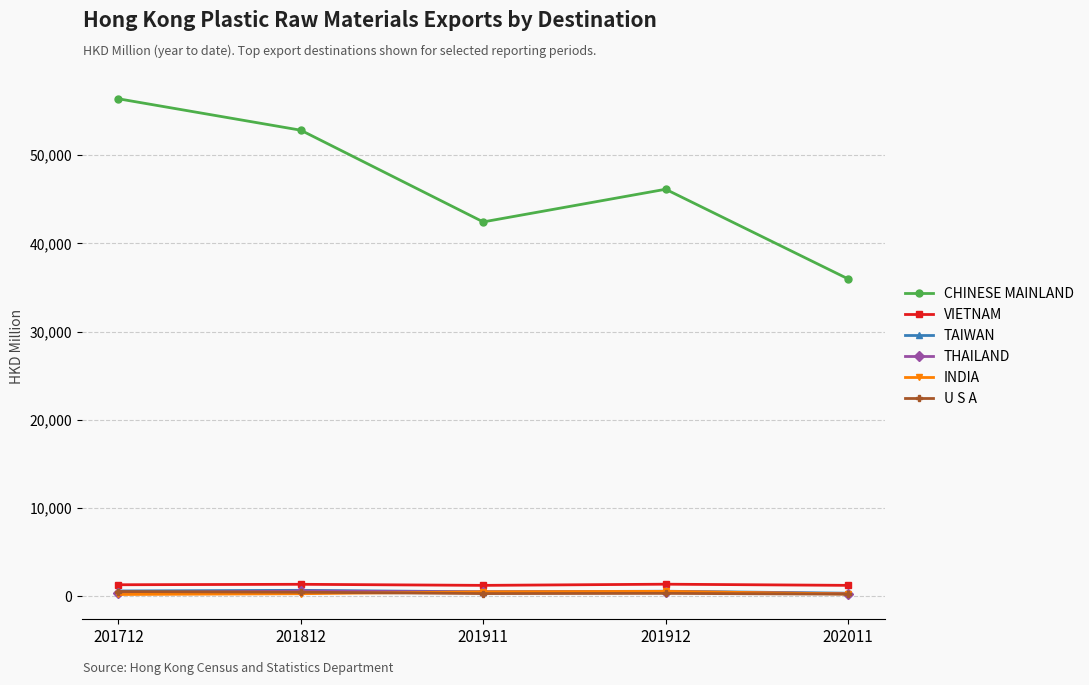

True or false: VIETNAM and CHINESE MAINLAND cross at least once.

False